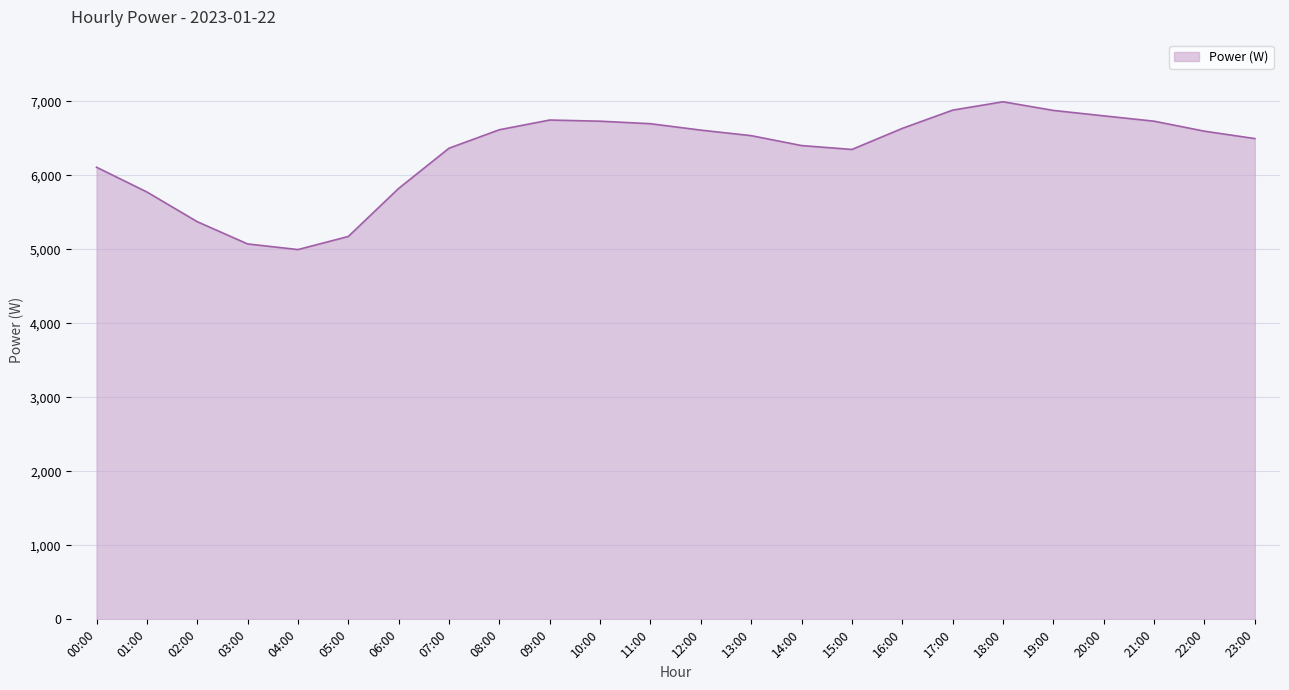

Is it true that the value at 07:00 is 6368.0?

True